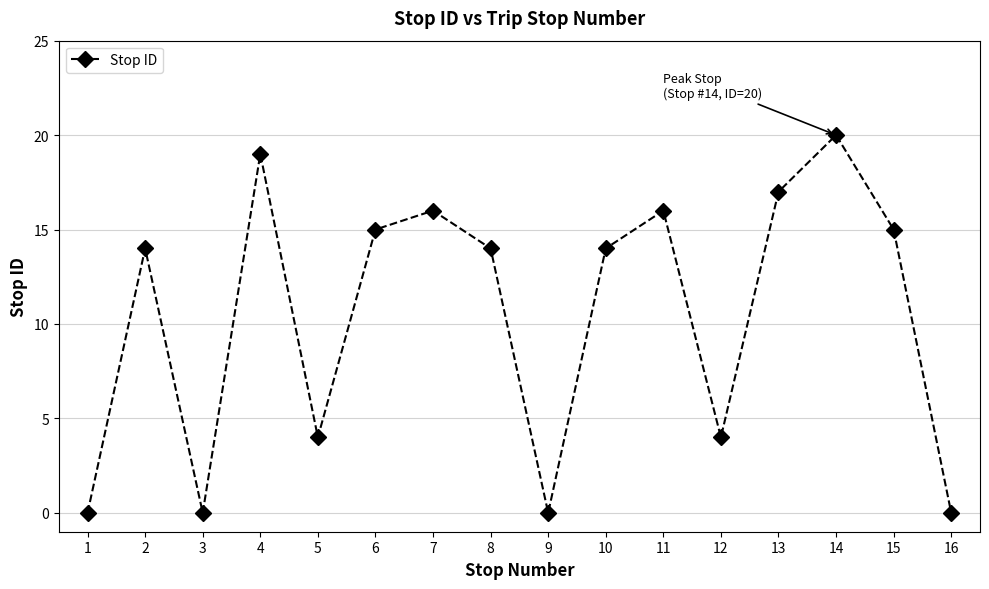

Read the value at 10.

14